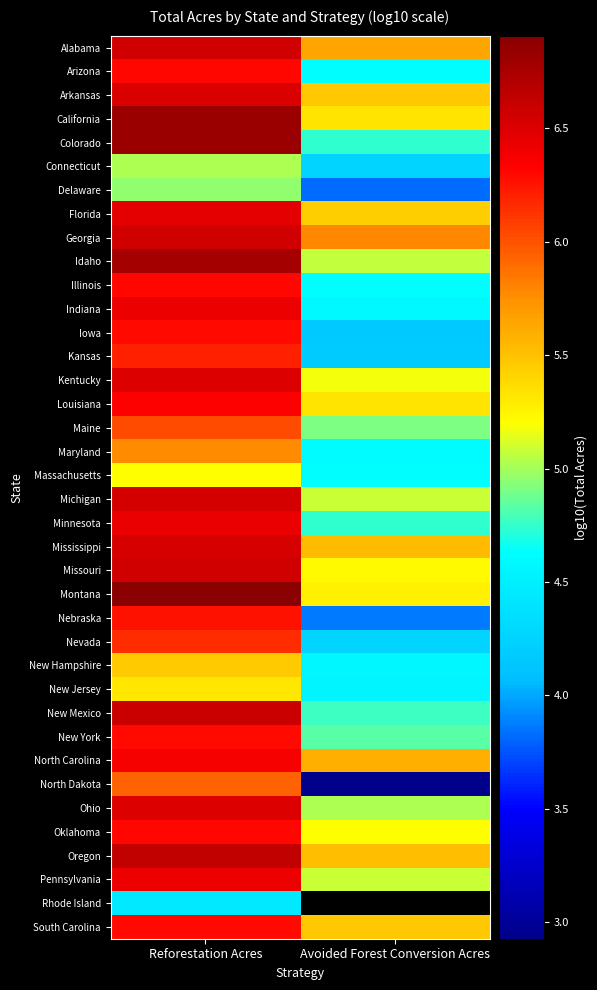

At which category does the chart reach its minimum across all series?

Avoided Forest Conversion Acres